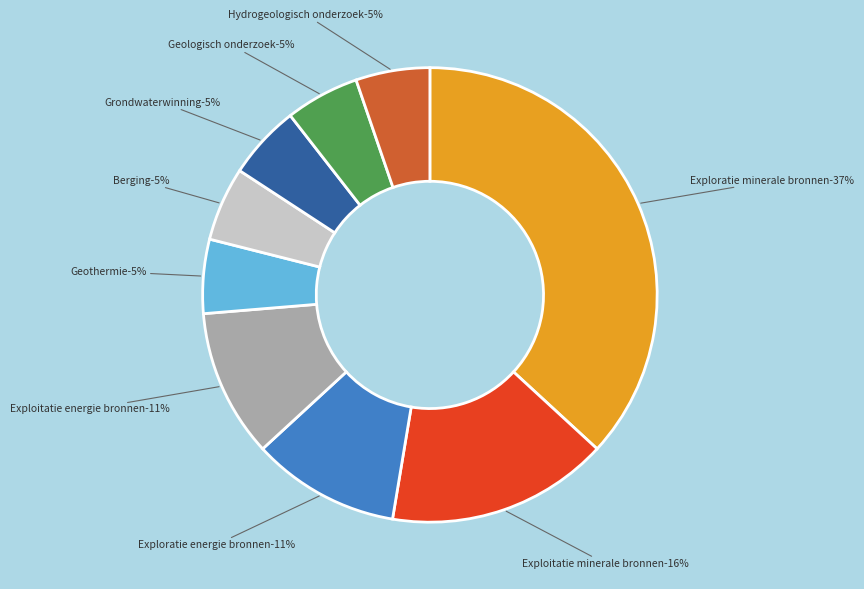

How much of the chart is everything except Exploitatie energie bronnen?

89.5%